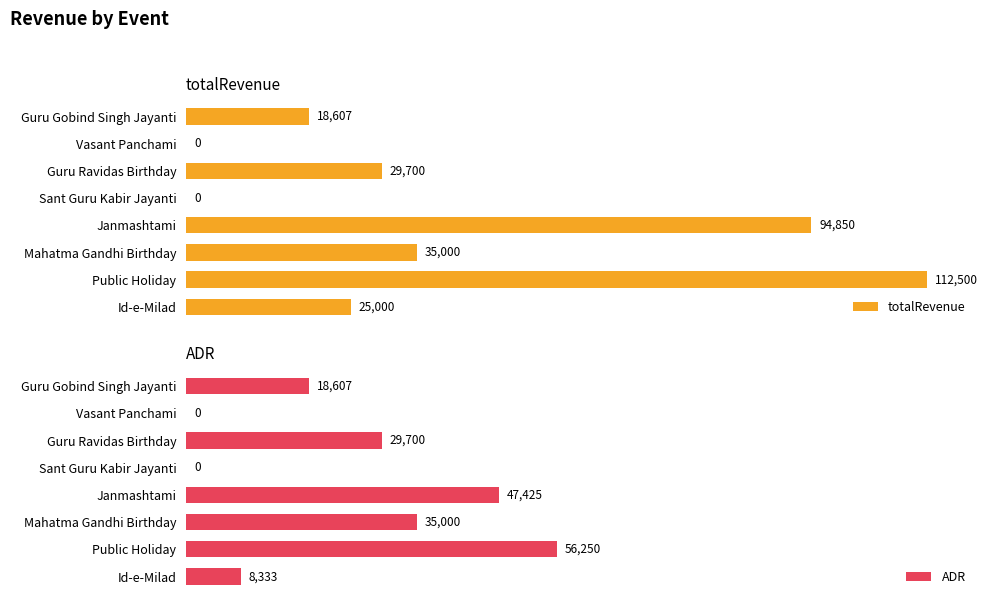

What is the difference between the second highest and minimum values in the totalRevenue series?

94850